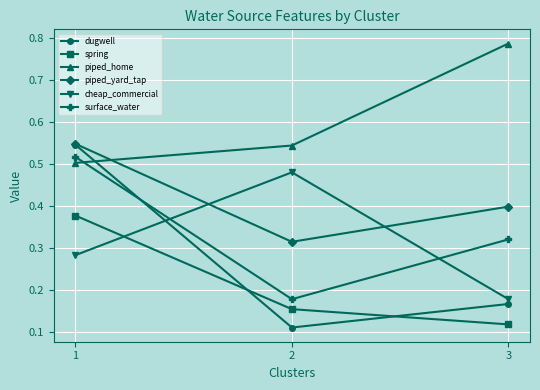

At how many categories does at least one series exceed 0?

3